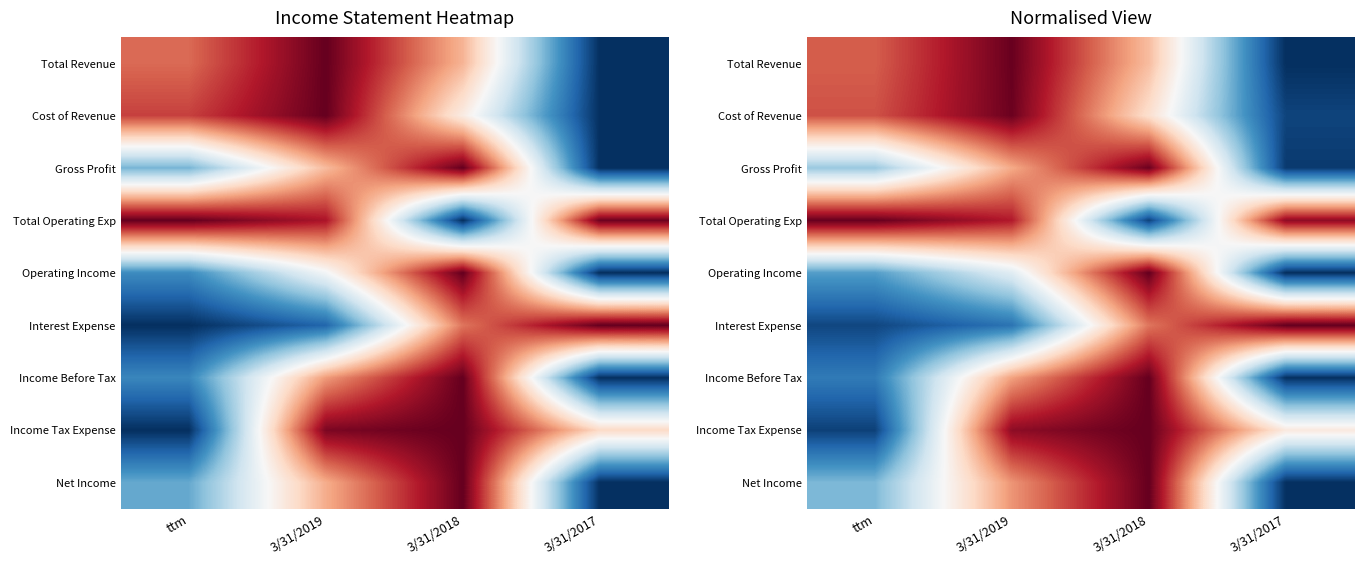

At which category does the chart reach its peak across all series?

3/31/2018